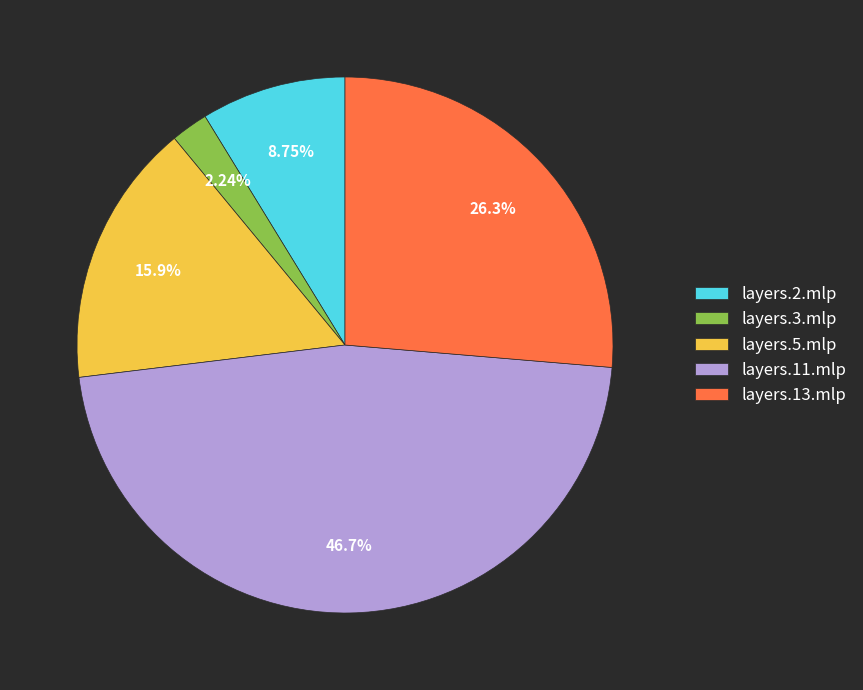

To the nearest percent, what is the difference between the layers.2.mlp and layers.13.mlp slice percentages?

18%